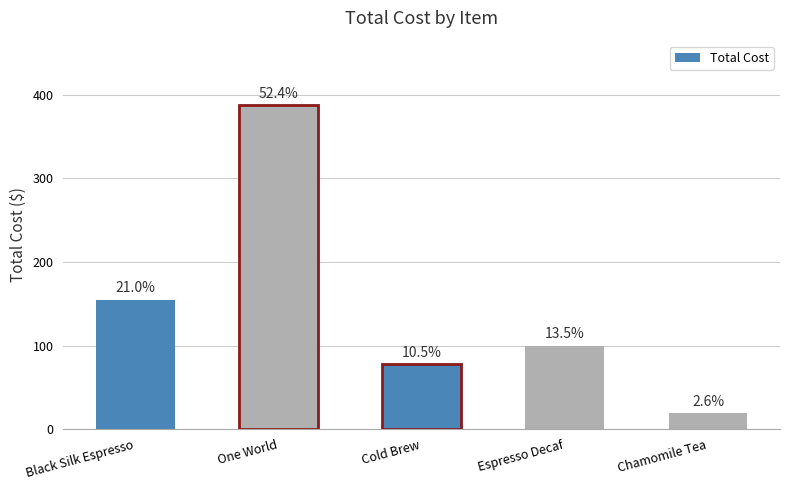

How many bars are there in total?

5